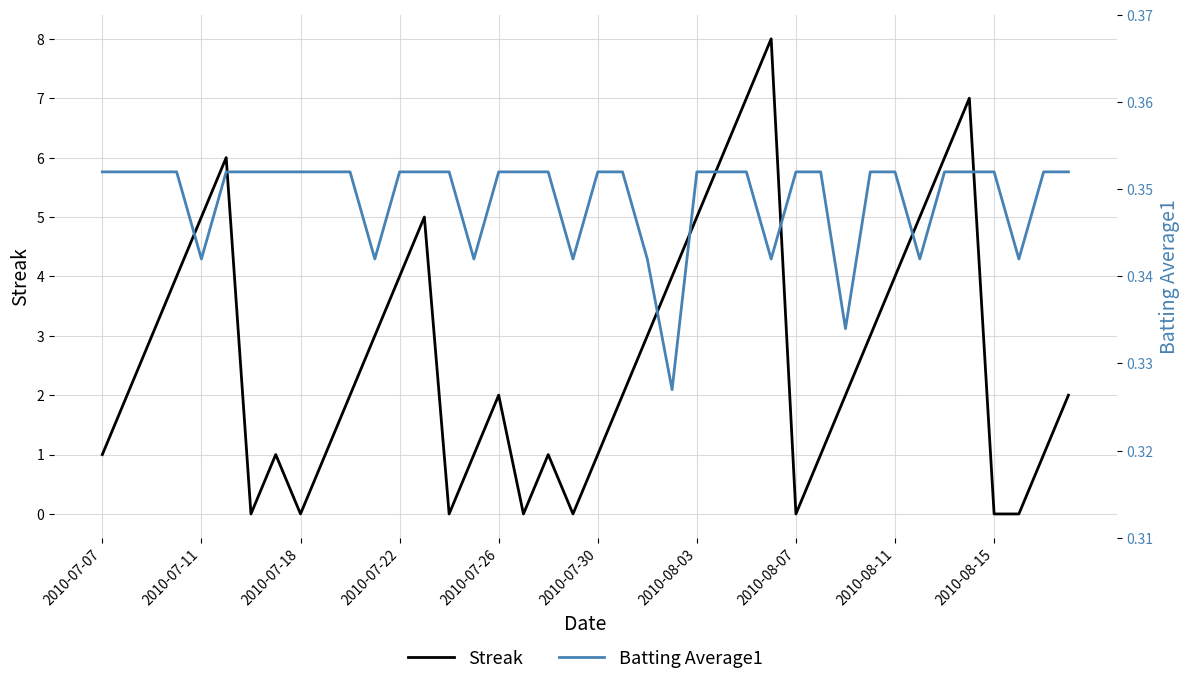

Does the chart have visible grid lines?

Yes